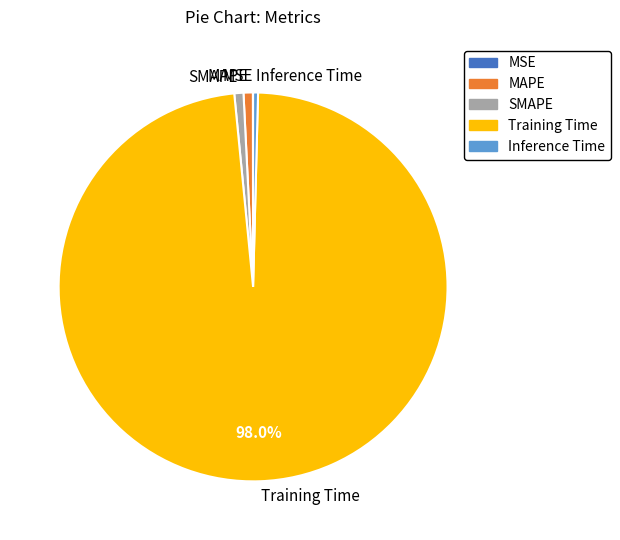

Do MAPE and Training Time together represent more than half of the pie?

Yes